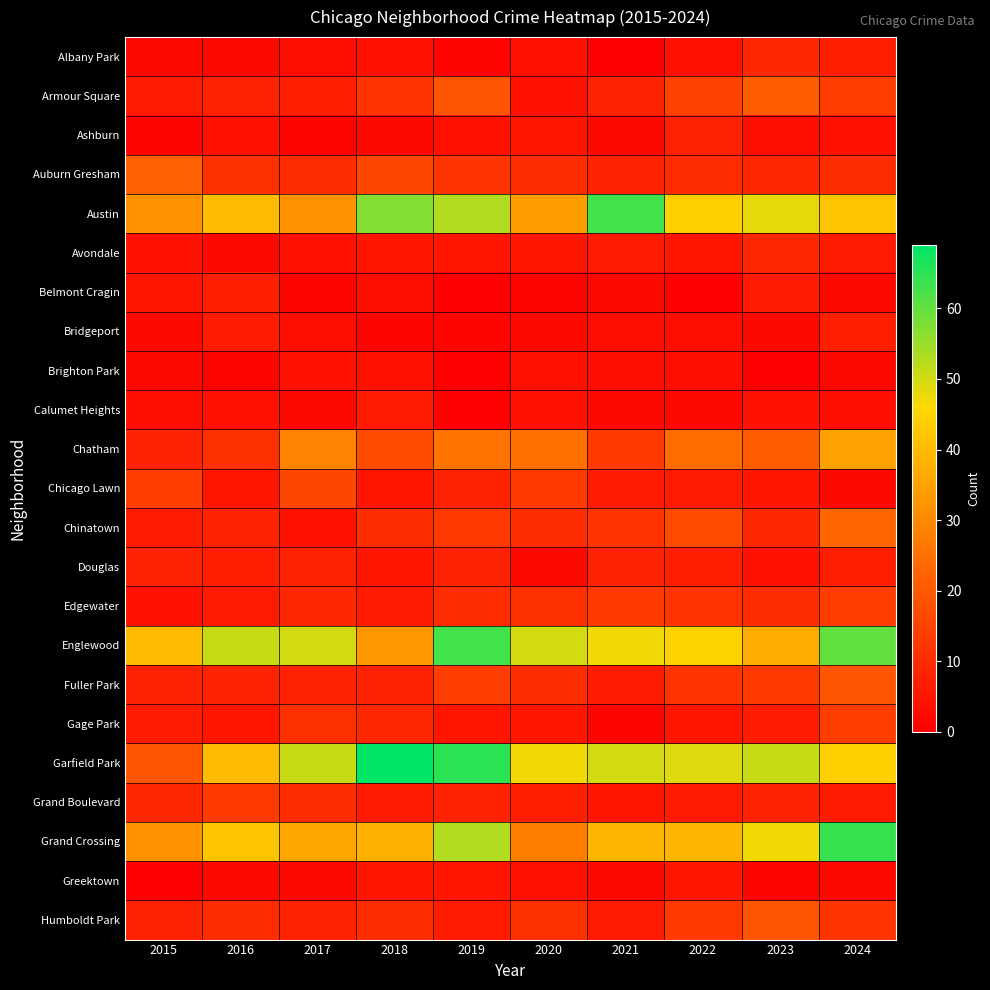

Reading right to left, extract all data points from this chart.

Albany Park: 2024=7	2023=9	2022=4	2021=0	2020=4	2019=1	2018=4	2017=3	2016=2	2015=2
Armour Square: 2024=14	2023=21	2022=15	2021=8	2020=4	2019=19	2018=12	2017=7	2016=8	2015=6
Ashburn: 2024=4	2023=3	2022=8	2021=2	2020=5	2019=4	2018=2	2017=1	2016=4	2015=1
Auburn Gresham: 2024=10	2023=9	2022=10	2021=8	2020=10	2019=12	2018=16	2017=10	2016=11	2015=22
Austin: 2024=42	2023=48	2022=44	2021=63	2020=34	2019=53	2018=57	2017=32	2016=40	2015=32
Avondale: 2024=6	2023=9	2022=5	2021=6	2020=5	2019=5	2018=5	2017=4	2016=2	2015=4
Belmont Cragin: 2024=2	2023=6	2022=0	2021=2	2020=1	2019=0	2018=3	2017=1	2016=7	2015=5
Bridgeport: 2024=7	2023=2	2022=3	2021=3	2020=2	2019=1	2018=1	2017=3	2016=6	2015=2
Brighton Park: 2024=2	2023=0	2022=3	2021=3	2020=4	2019=0	2018=4	2017=4	2016=1	2015=2
Calumet Heights: 2024=3	2023=4	2022=2	2021=2	2020=4	2019=0	2018=6	2017=2	2016=4	2015=3
Chatham: 2024=35	2023=21	2022=24	2021=13	2020=25	2019=26	2018=17	2017=29	2016=11	2015=8
Chicago Lawn: 2024=2	2023=5	2022=6	2021=6	2020=13	2019=8	2018=5	2017=16	2016=5	2015=14
Chinatown: 2024=23	2023=9	2022=17	2021=12	2020=10	2019=13	2018=10	2017=4	2016=8	2015=6
Douglas: 2024=7	2023=4	2022=7	2021=8	2020=2	2019=8	2018=5	2017=8	2016=7	2015=8
Edgewater: 2024=14	2023=10	2022=12	2021=13	2020=11	2019=10	2018=6	2017=9	2016=6	2015=4
Englewood: 2024=60	2023=37	2022=45	2021=47	2020=50	2019=63	2018=33	2017=50	2016=51	2015=40
Fuller Park: 2024=19	2023=13	2022=12	2021=6	2020=10	2019=14	2018=8	2017=8	2016=8	2015=8
Gage Park: 2024=14	2023=6	2022=5	2021=1	2020=5	2019=5	2018=9	2017=11	2016=5	2015=6
Garfield Park: 2024=44	2023=51	2022=49	2021=50	2020=47	2019=65	2018=69	2017=51	2016=40	2015=19
Grand Boulevard: 2024=6	2023=8	2022=6	2021=5	2020=7	2019=8	2018=6	2017=10	2016=13	2015=9
Grand Crossing: 2024=64	2023=47	2022=39	2021=39	2020=28	2019=53	2018=38	2017=36	2016=42	2015=32
Greektown: 2024=2	2023=1	2022=5	2021=2	2020=4	2019=5	2018=5	2017=2	2016=2	2015=0
Humboldt Park: 2024=12	2023=19	2022=13	2021=6	2020=11	2019=6	2018=10	2017=8	2016=10	2015=8